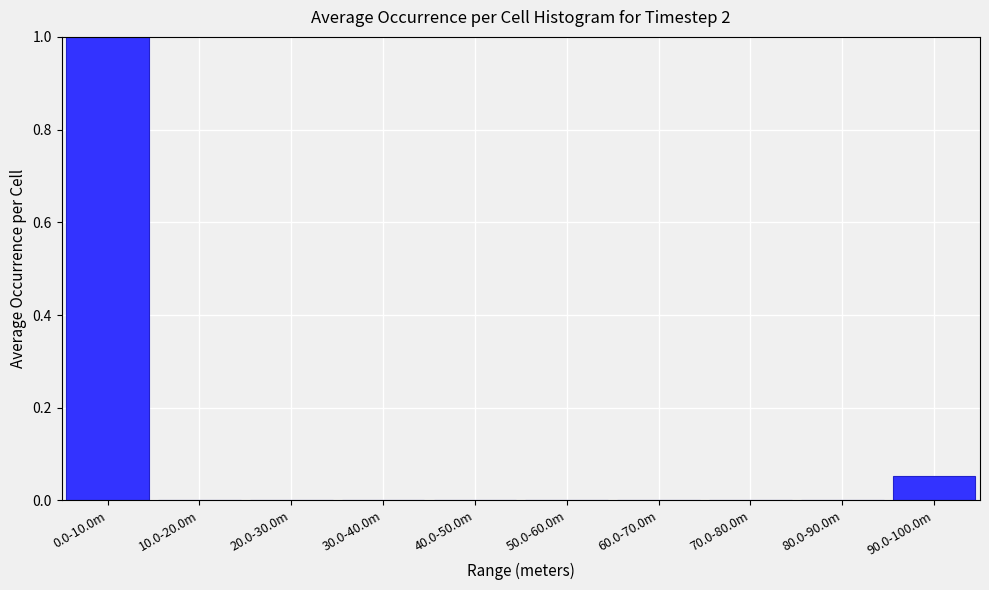

True or false: the data shows 0.0 at 10.0-20.0m.

True